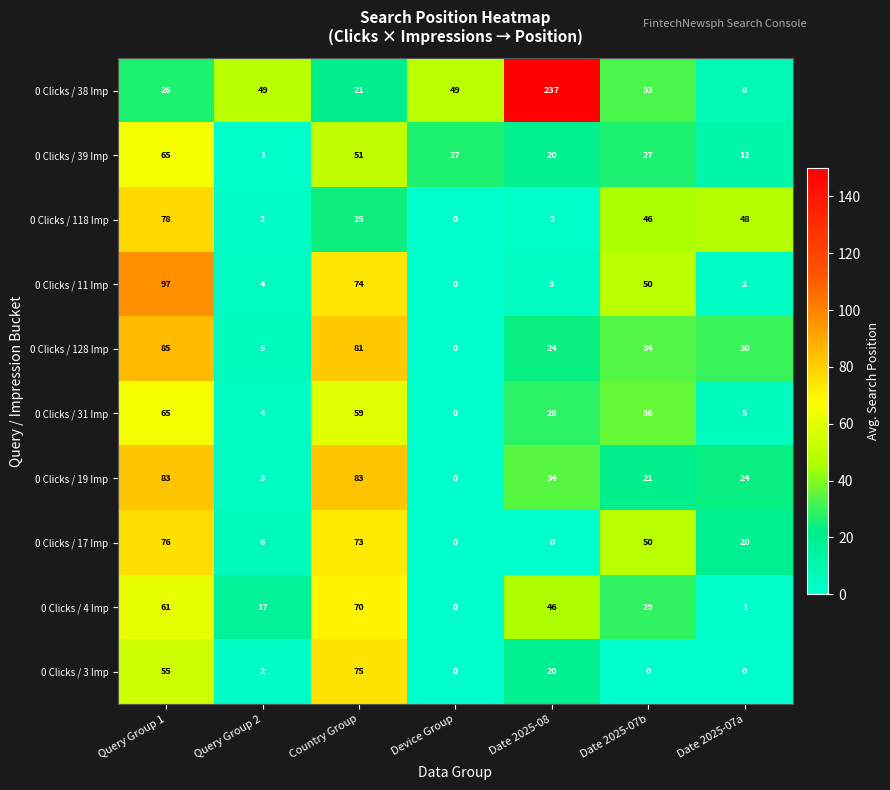

Which category has the highest value in the 0 Clicks / 39 Imp series?

Query Group 1